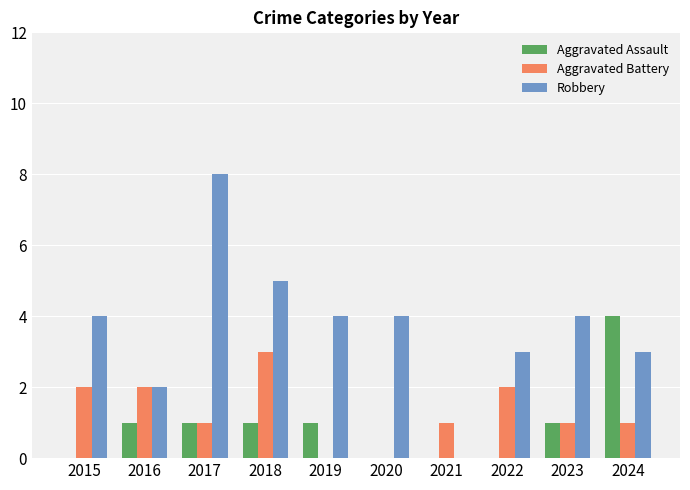

Is it true that Aggravated Assault equals -2 at 2021?

False